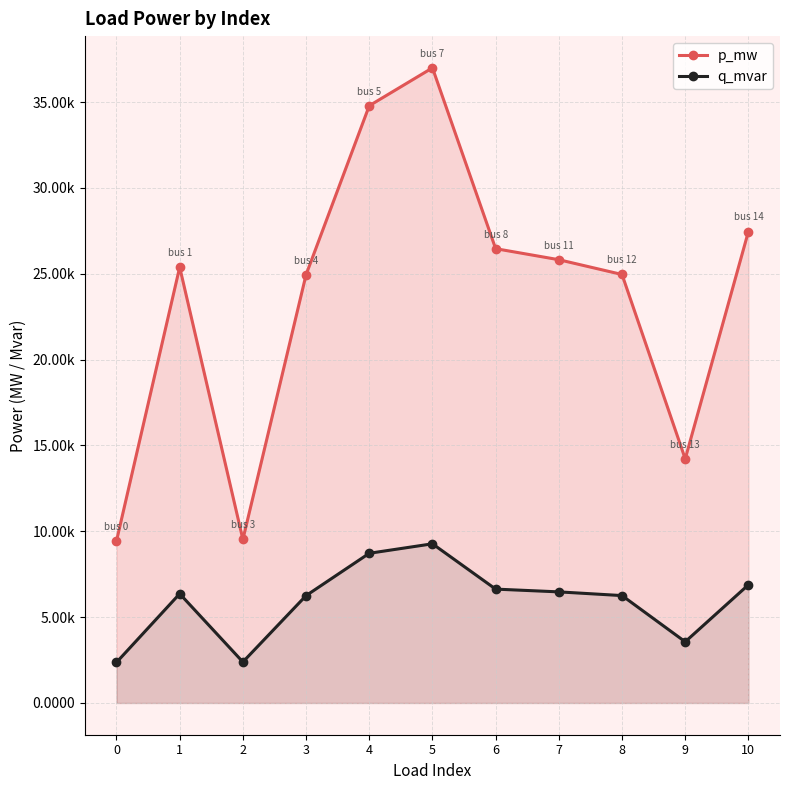

List the labels in order of p_mw value, largest first.

5, 4, 10, 6, 7, 1, 8, 3, 9, 2, 0